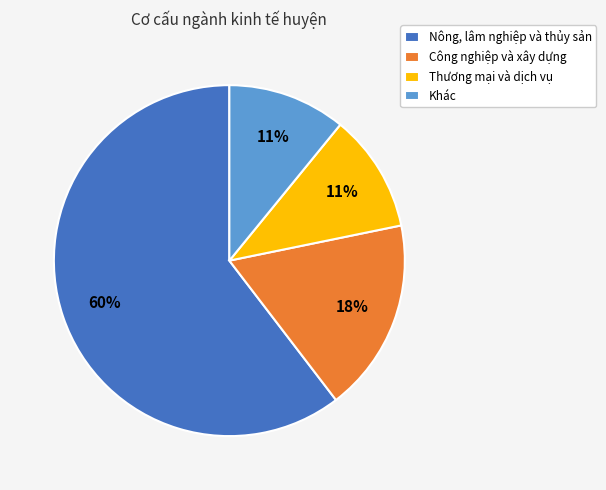

Between Nông, lâm nghiệp và thủy sản and Khác, which is larger?

Nông, lâm nghiệp và thủy sản